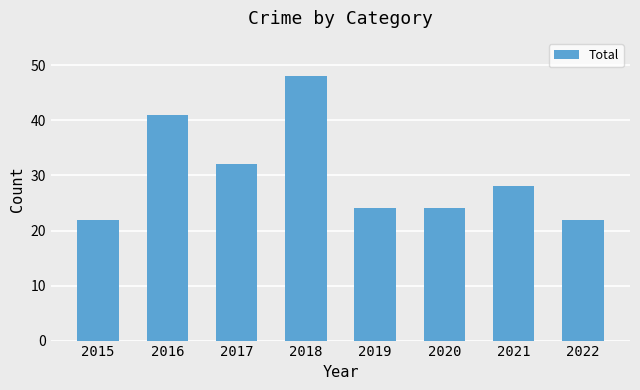

Which has a higher value, 2016 or 2017?

2016